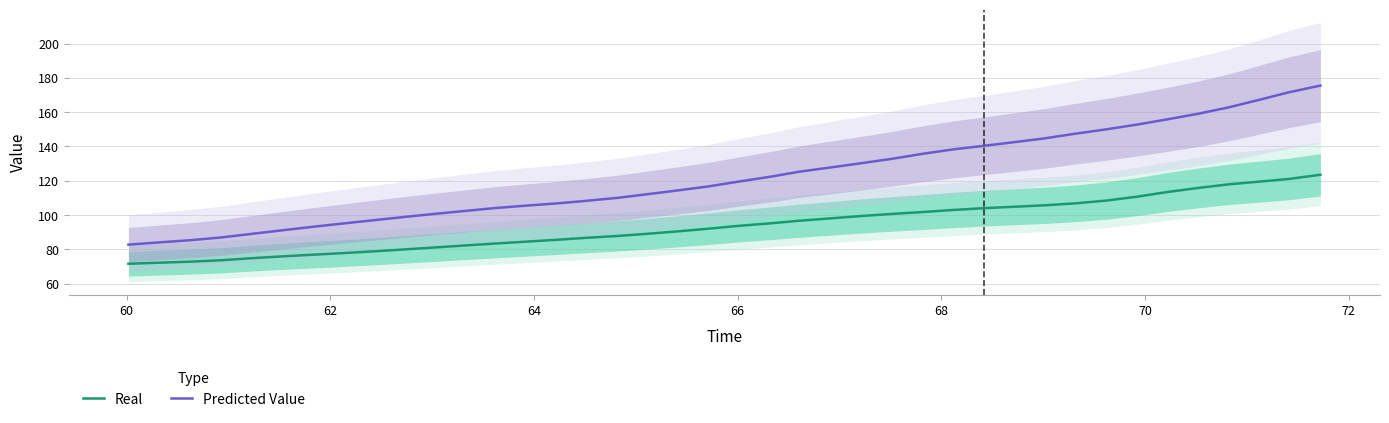

True or false: Predicted Value and Real intersect in this chart.

False